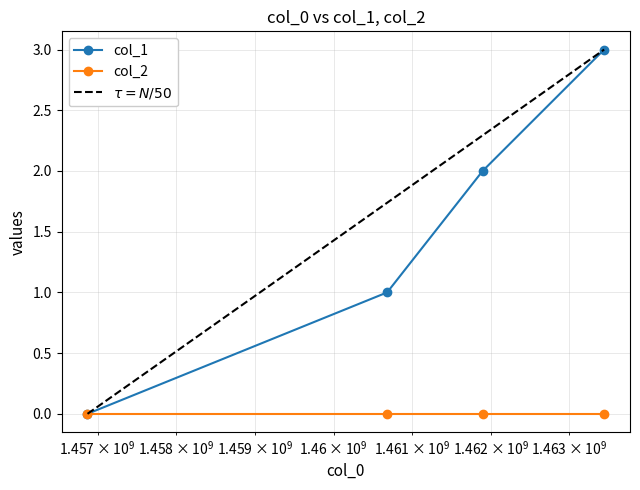

What is the approximate value at 1463445423?

3